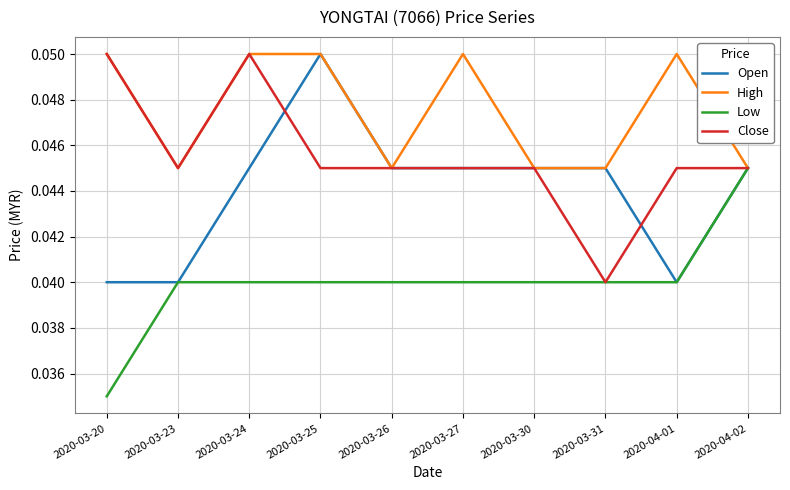

Which series has the largest total across all categories?

High